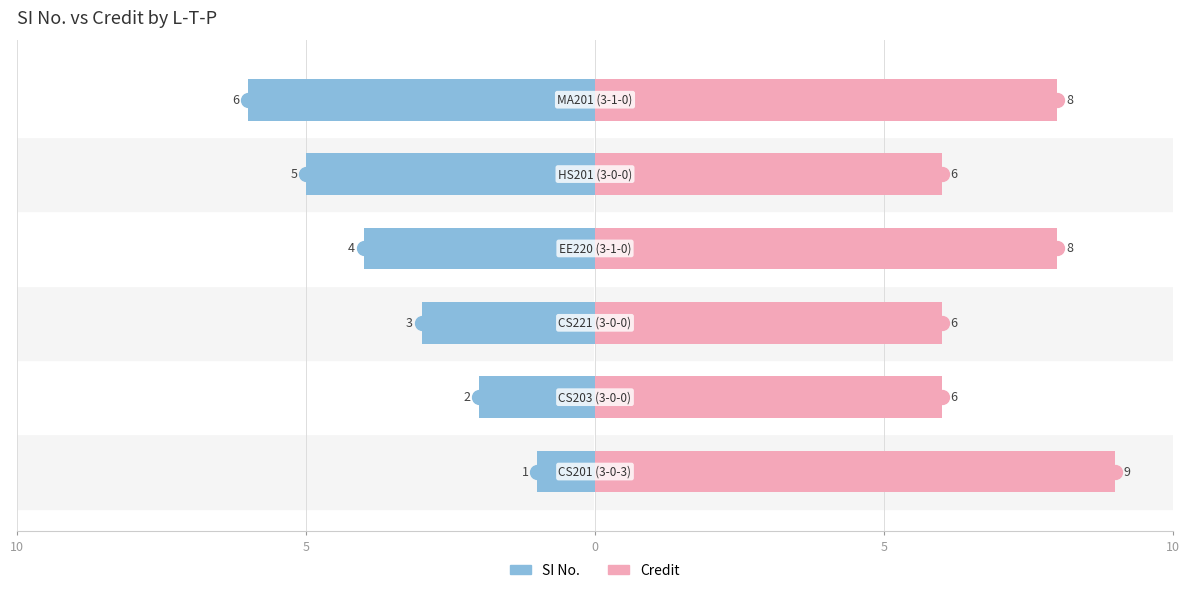

What are all the series names shown in the legend?

SI No., Credit